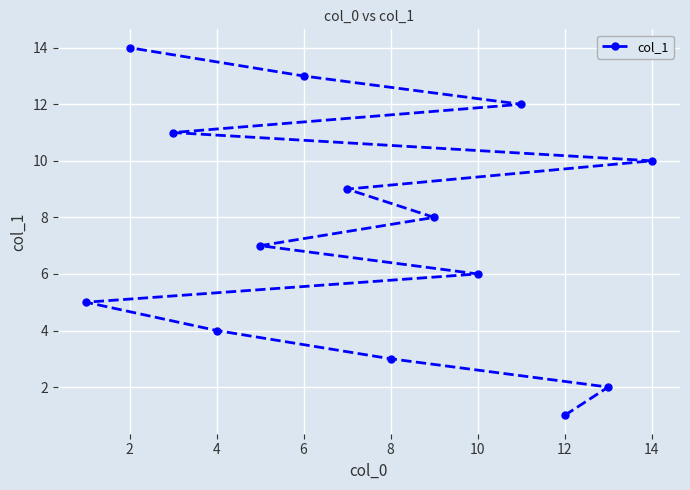

Which has a higher value, 10 or 14?

14